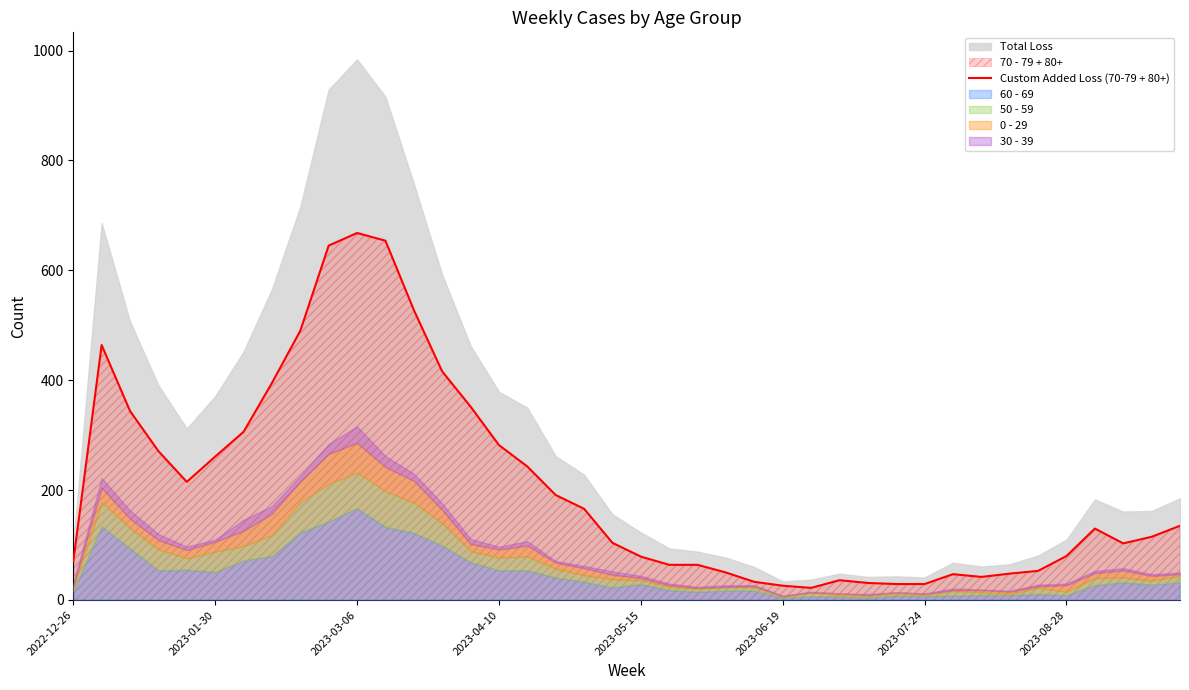

Is it true that Custom Added Loss (70-79 + 80+) equals 140 at 2023-08-28?

False